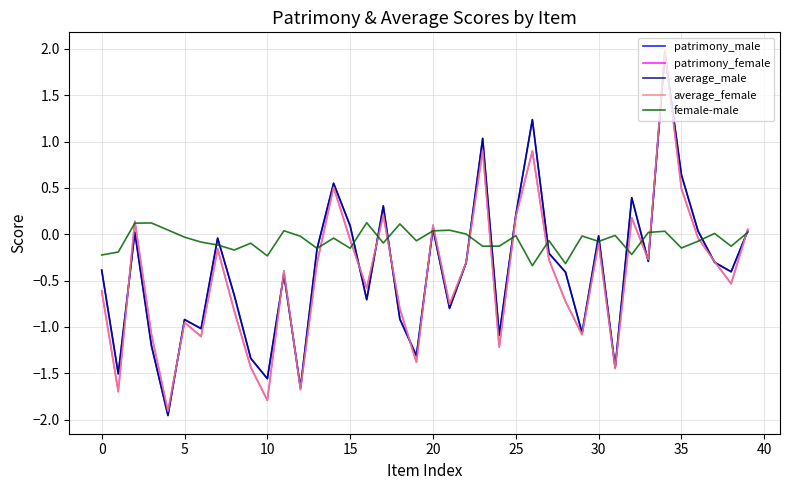

Which series has the largest total across all categories?

female-male